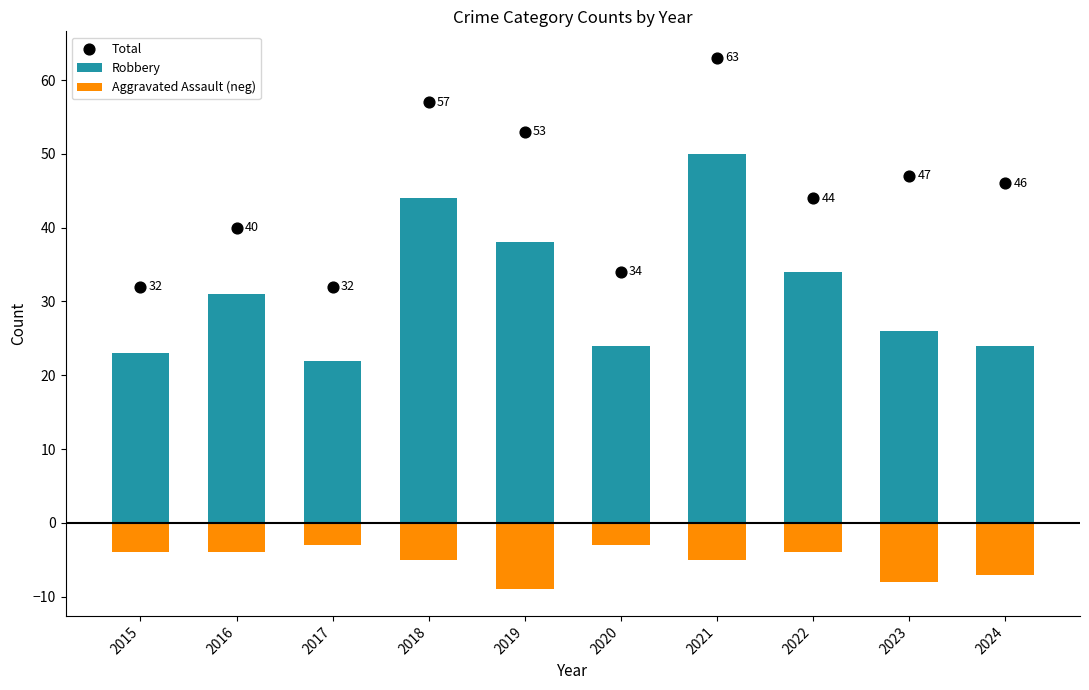

What is the total value across all series at 2019?

82